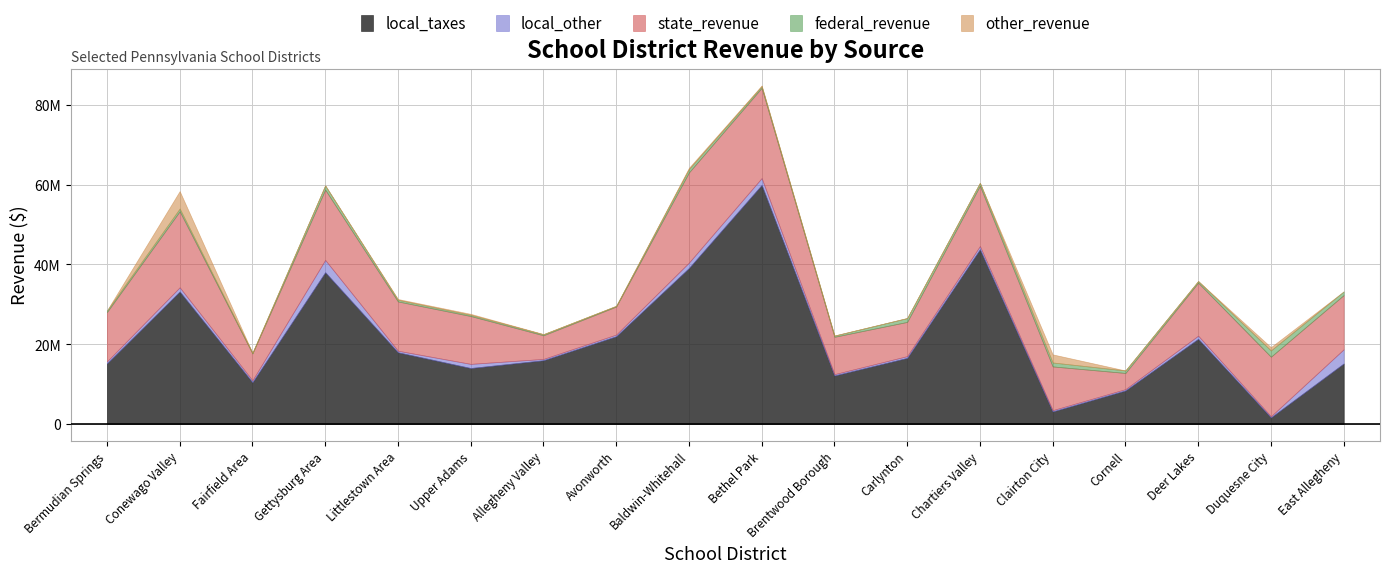

True or false: federal_revenue and local_taxes intersect in this chart.

False